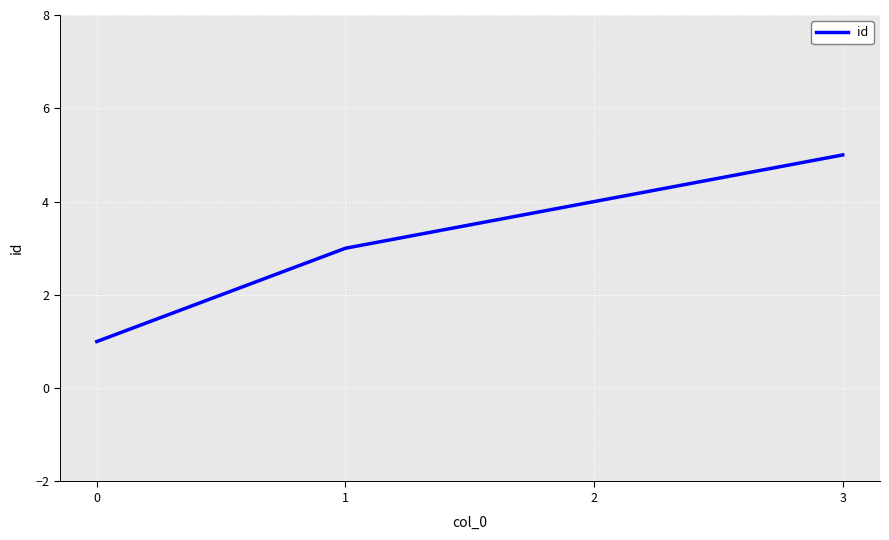

List the labels in order of value, largest first.

3, 2, 1, 0